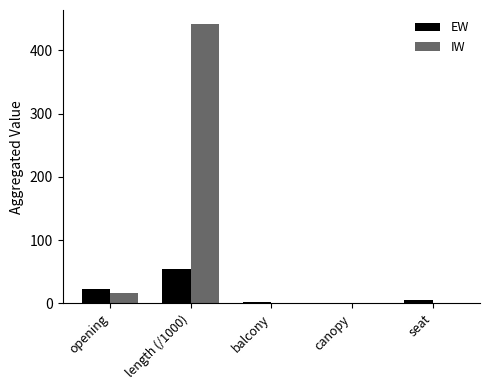

Which series has the largest total across all categories?

IW